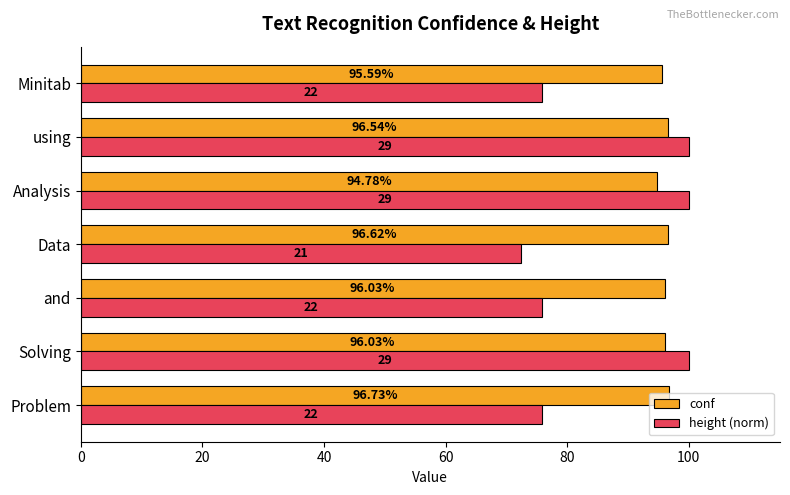

What is the difference between the highest and lowest values at Solving?

4.0